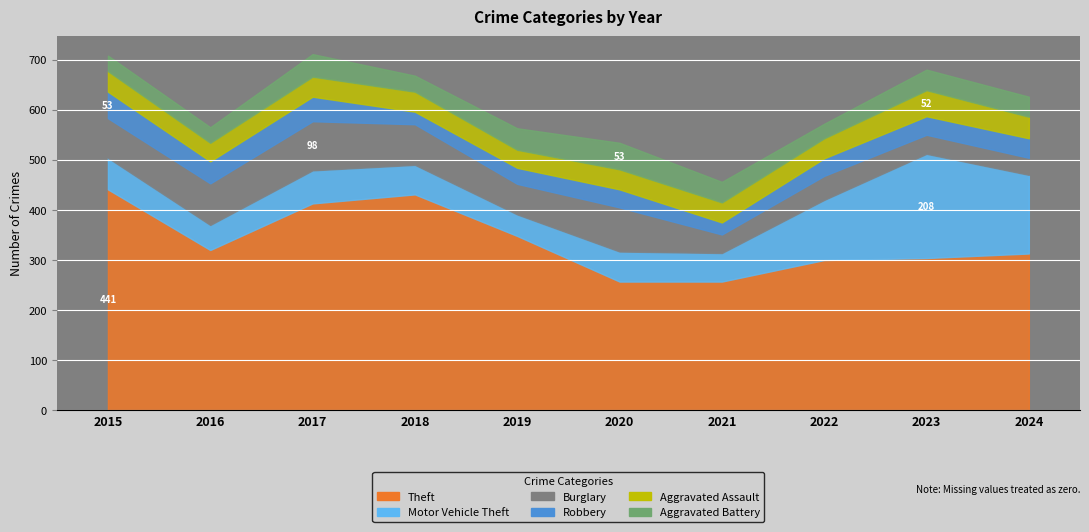

What are all the series names shown in the legend?

Theft, Motor Vehicle Theft, Burglary, Robbery, Aggravated Assault, Aggravated Battery